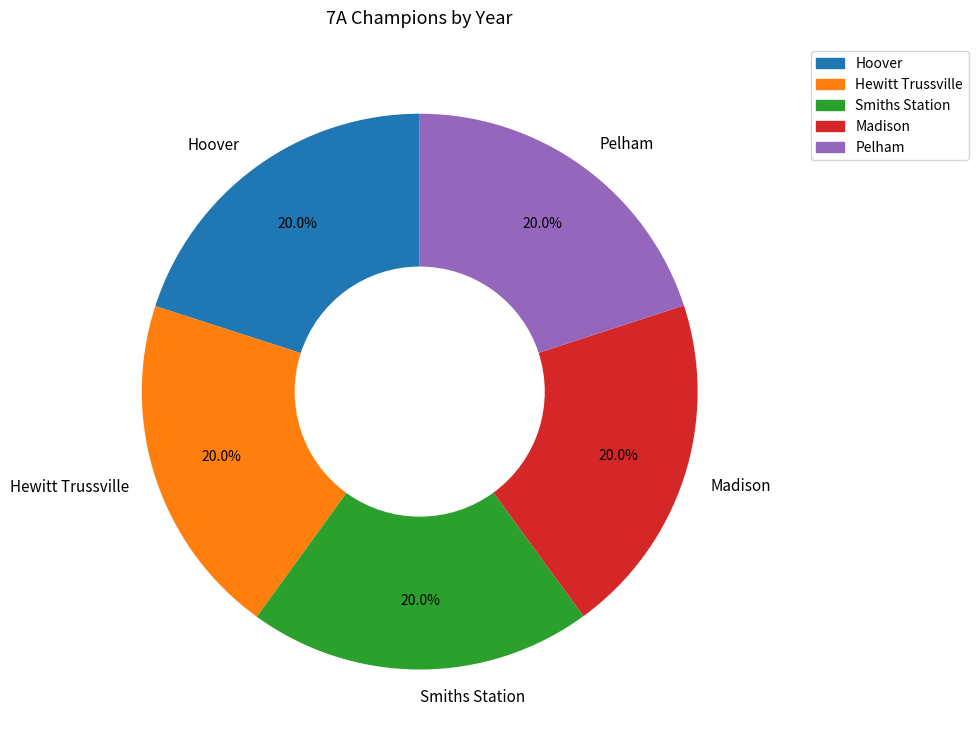

Approximately how many times larger is the value at Pelham compared to Smiths Station?

1.0